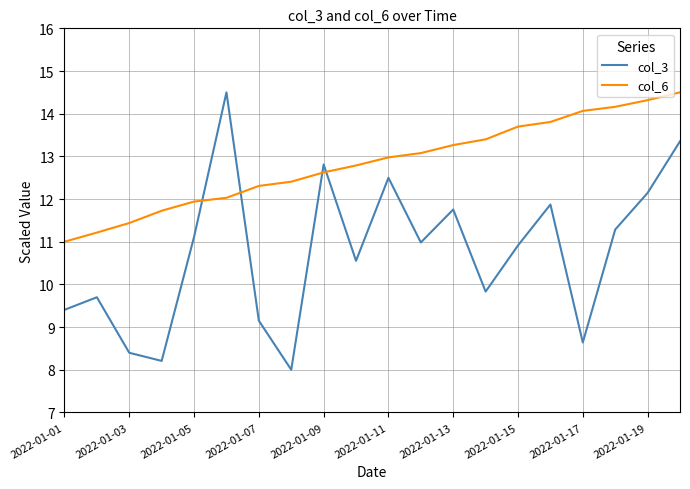

Reading right to left, what are all the values shown in this chart?

col_3: 13.4	12.1	11.3	8.6	11.9	10.9	9.8	11.8	11.0	12.5	10.6	12.8	8.0	9.1	14.5	11.1	8.2	8.4	9.7	9.4
col_6: 14.5	14.3	14.2	14.1	13.8	13.7	13.4	13.3	13.1	13.0	12.8	12.6	12.4	12.3	12.0	11.9	11.7	11.4	11.2	11.0